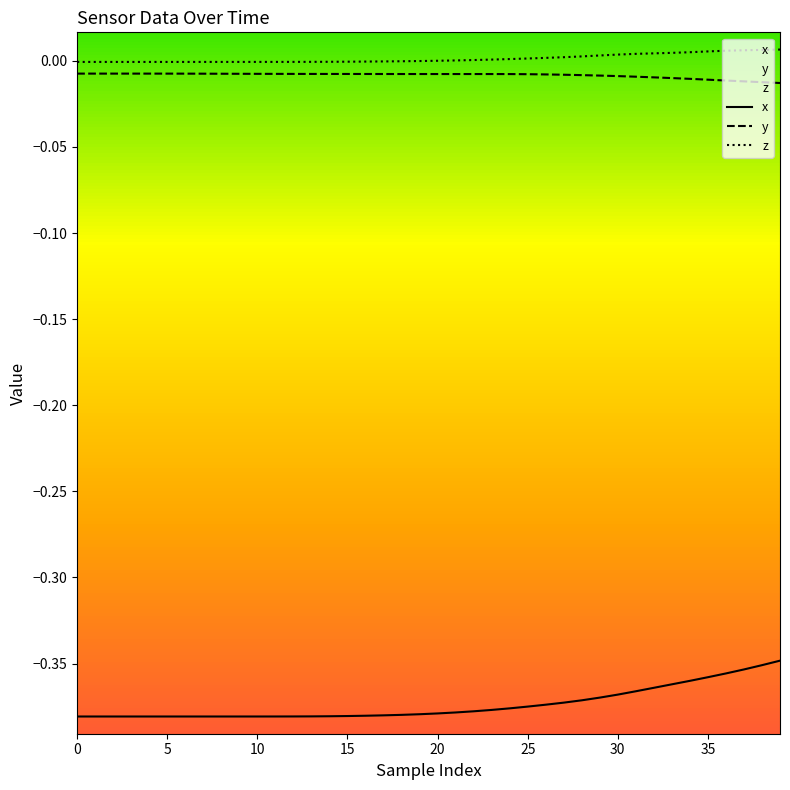

Which series has the largest range (max minus min)?

x